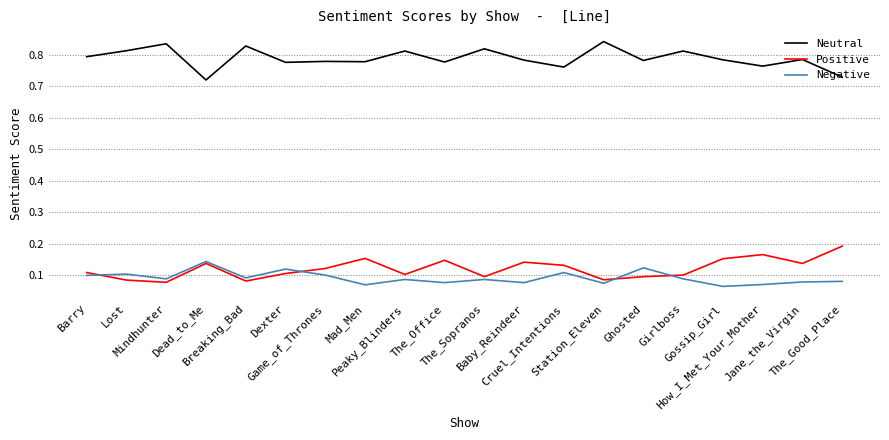

True or false: Neutral and Positive intersect in this chart.

False